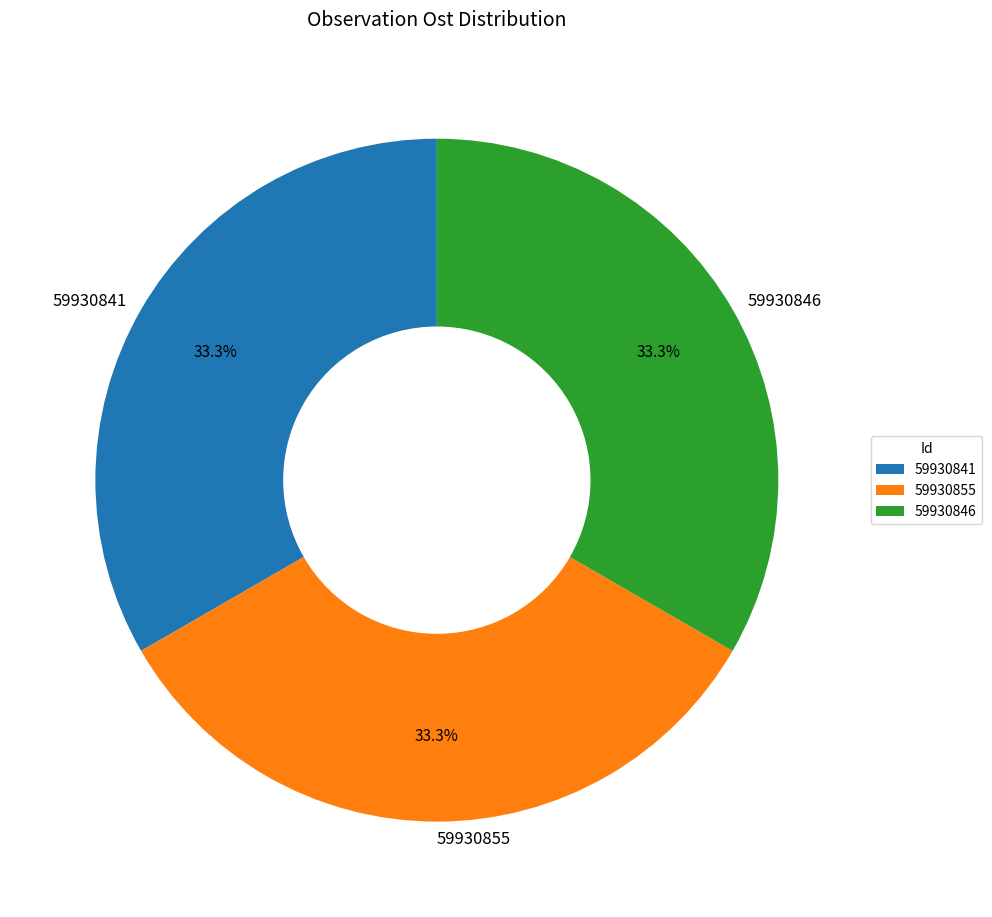

True or false: 59930841 accounts for 21% of the total.

False